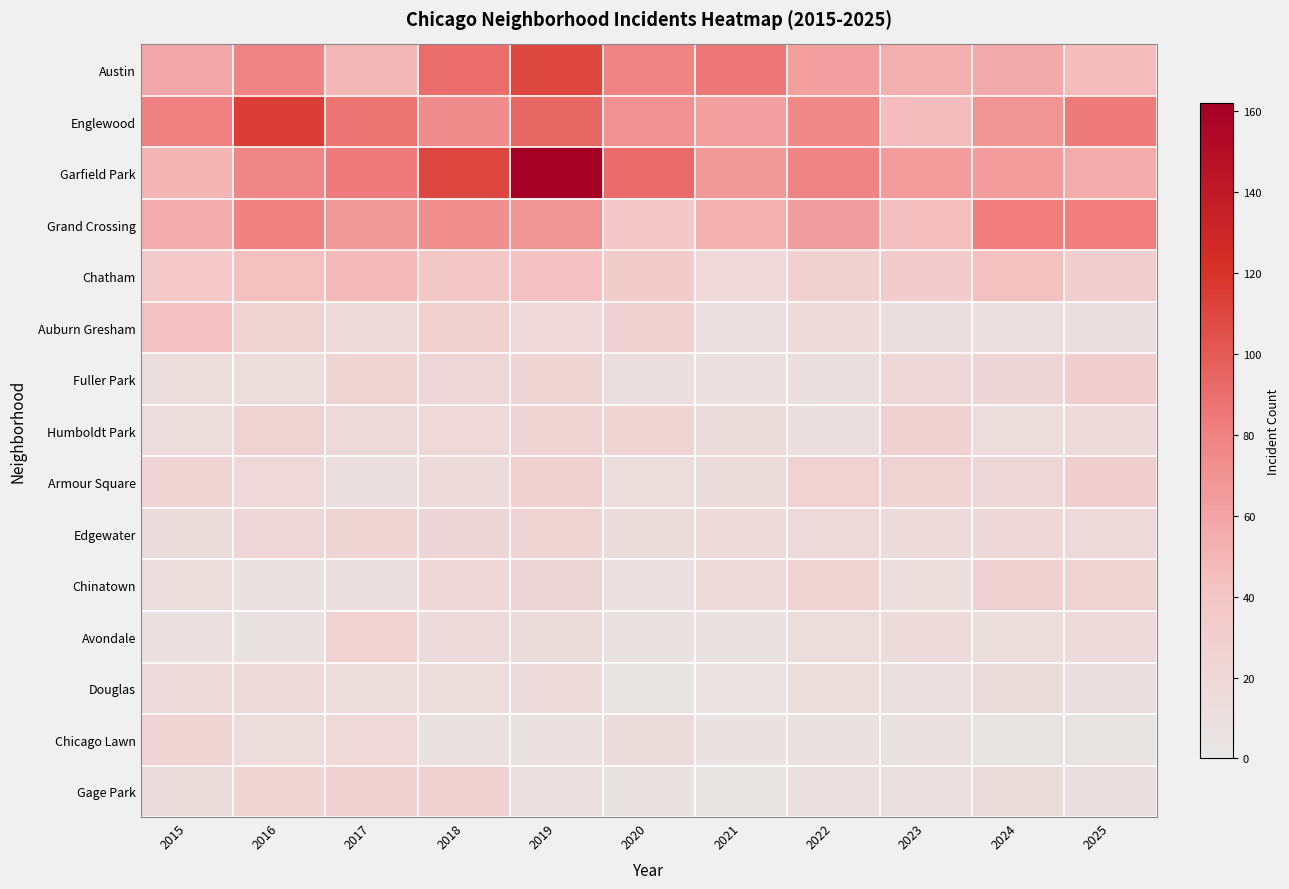

Which has a higher value, 2022 or 2015?

2022